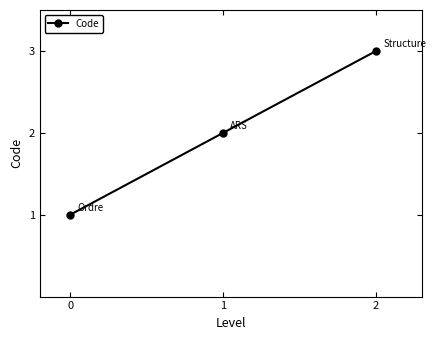

What is the minimum value shown in the chart?

1